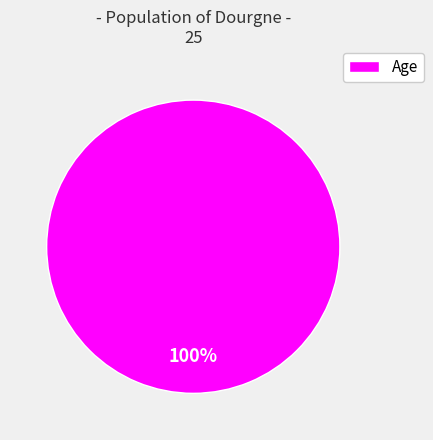

Which category accounts for the majority?

Age